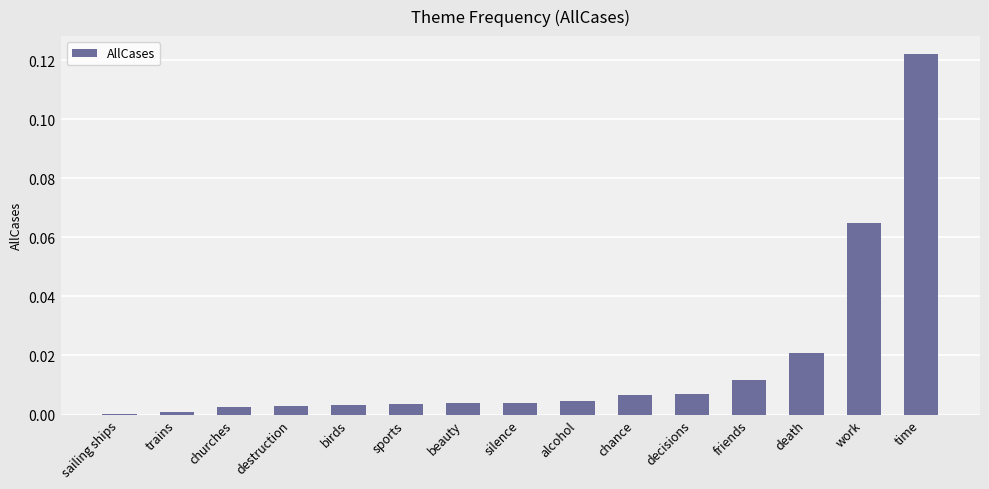

What is the change in value from death to time?

+0.1